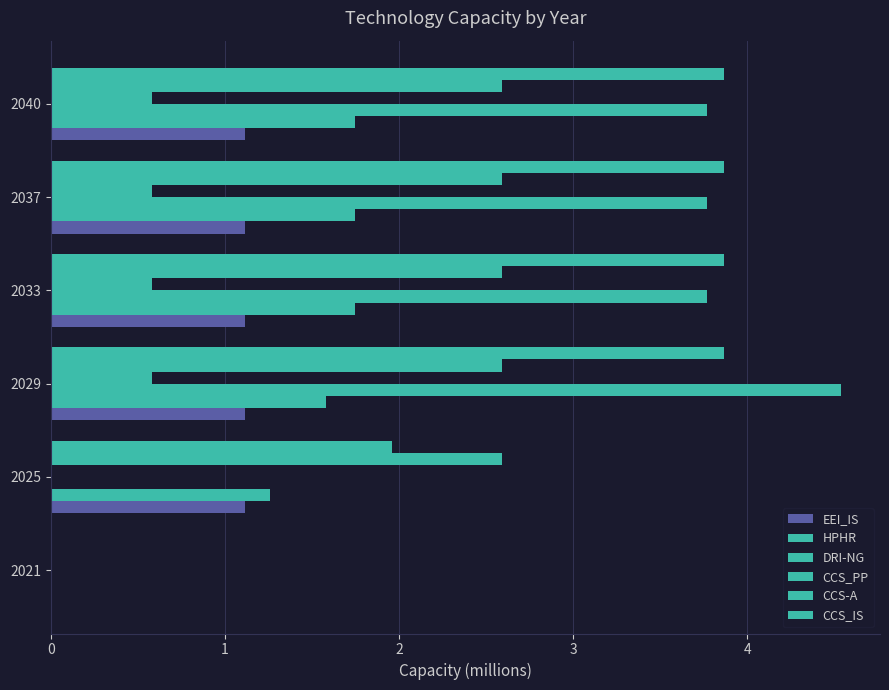

Count the CCS_IS values in the range 1 to 3.

1